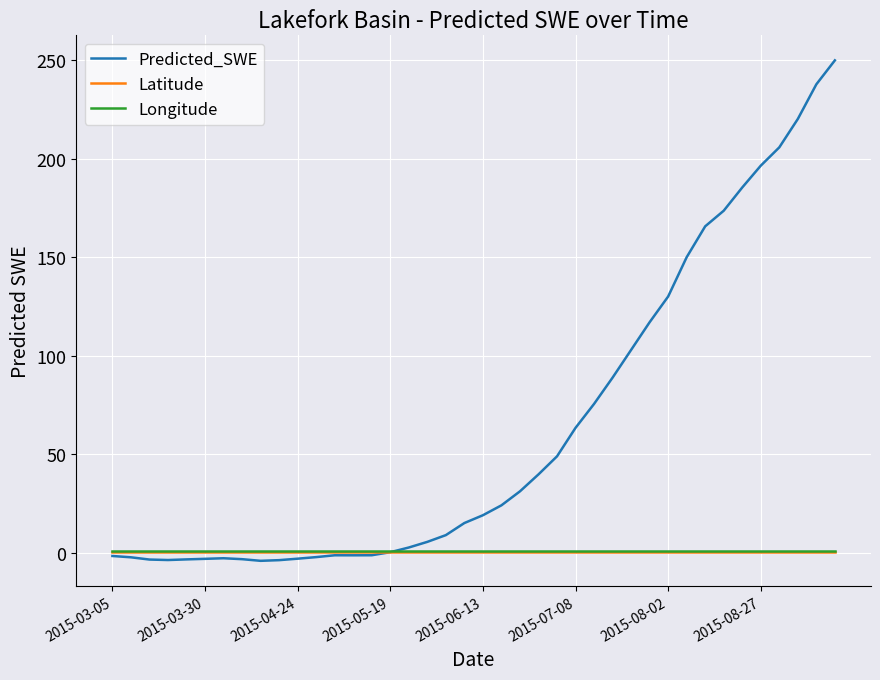

Which series has the largest range (max minus min)?

Predicted_SWE